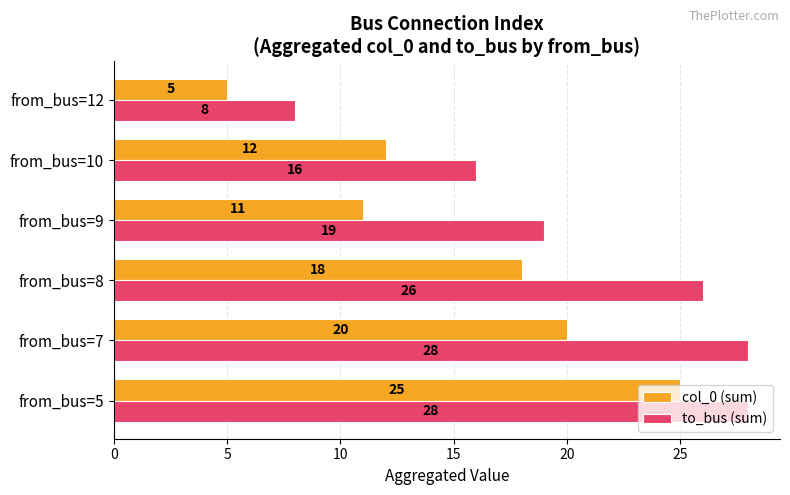

Rank the series by their average value, from lowest to highest.

col_0 (sum), to_bus (sum)